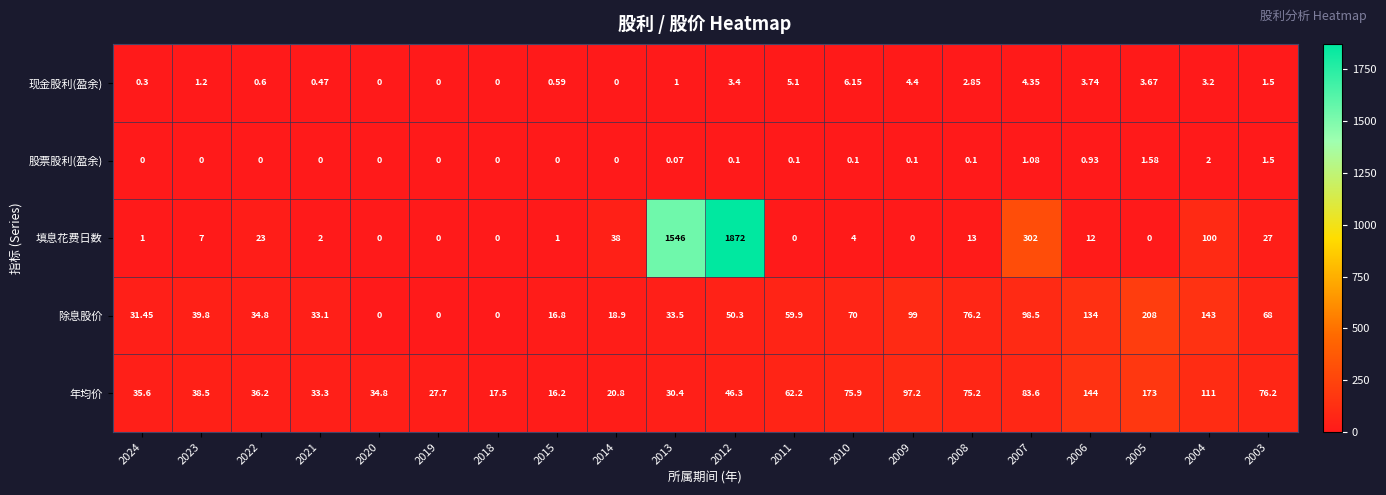

Which series has the largest total across all categories?

填息花费日数